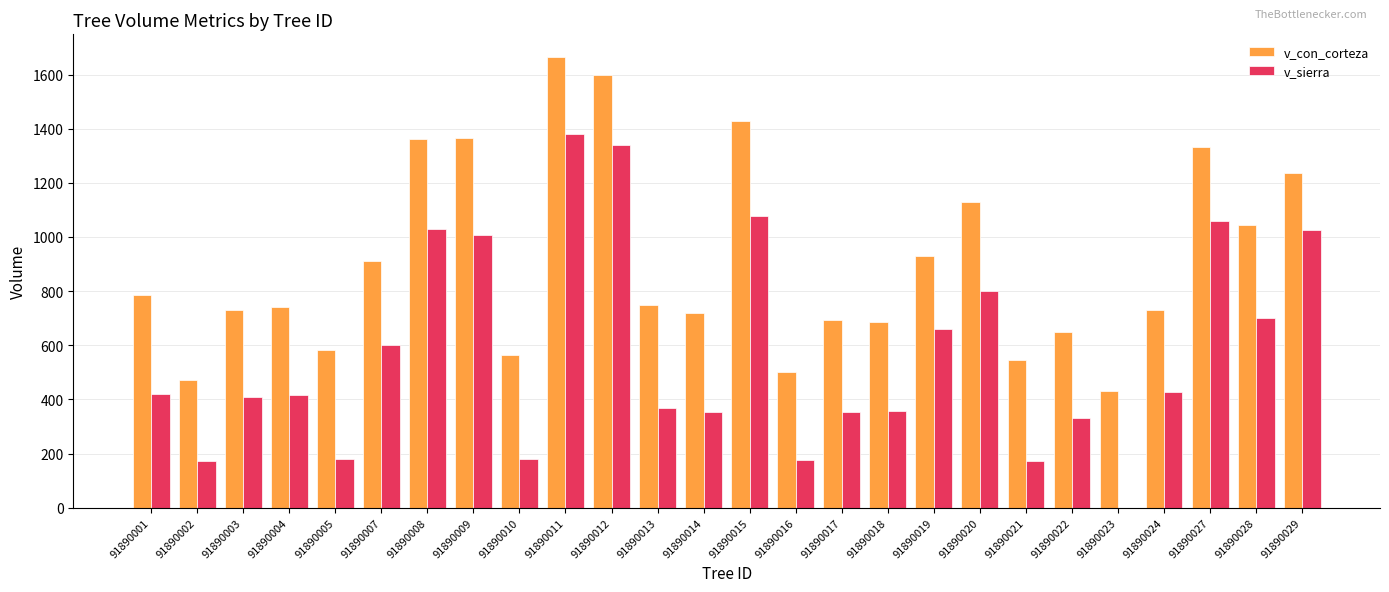

What is the sum of the v_sierra values at 91890016 and 91890023?

176.2